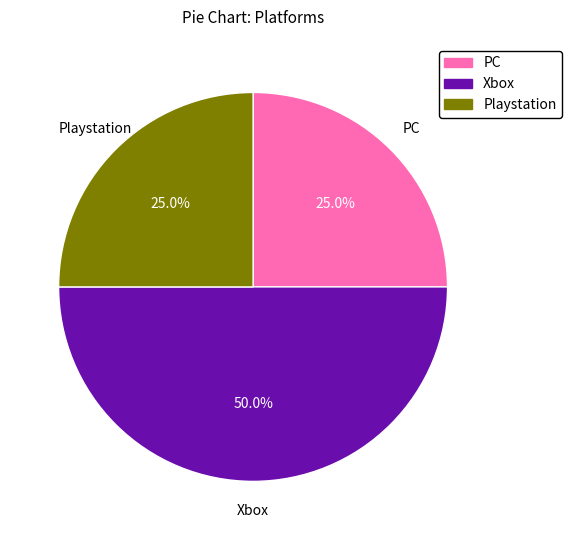

Is Playstation the majority of the pie?

No